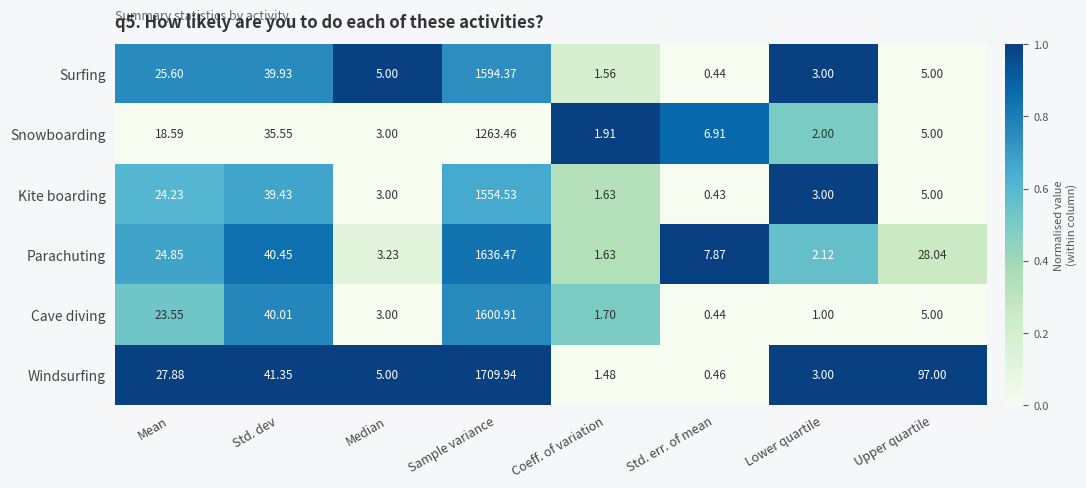

At which label does Windsurfing reach its minimum?

Std. err. of mean